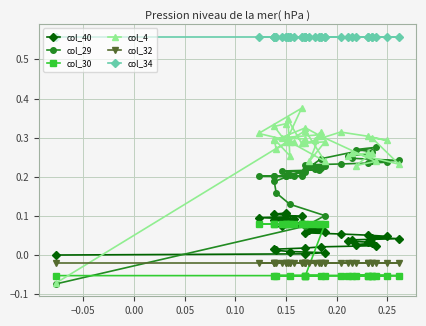

True or false: col_32 has a value of -0.0 at 0.15.

True